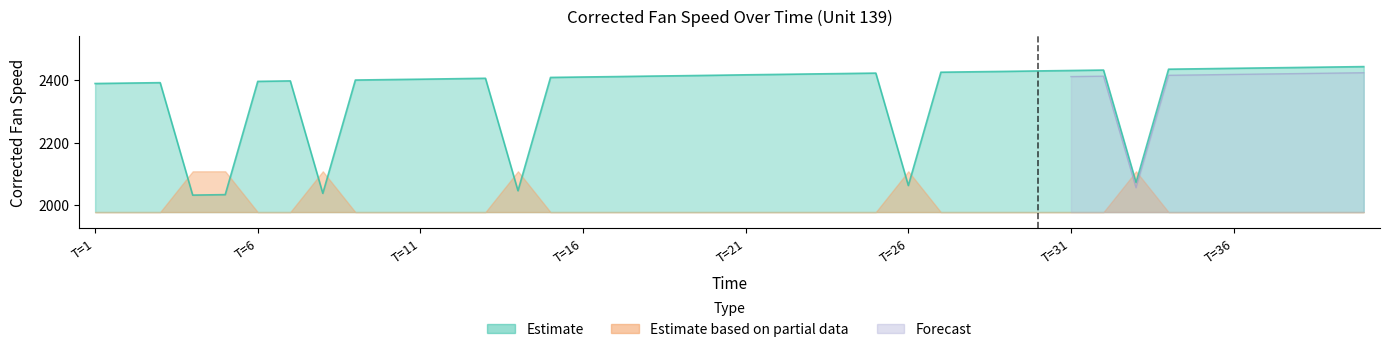

What is the minimum value shown in the chart?

2032.4